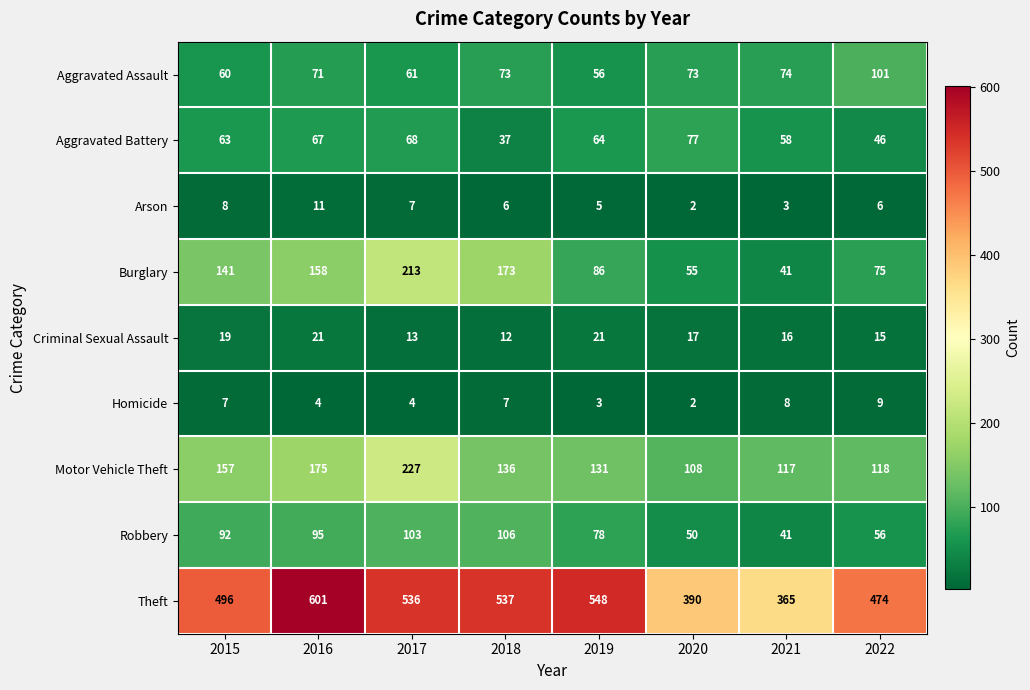

How many values in the Theft series are below 536?

4